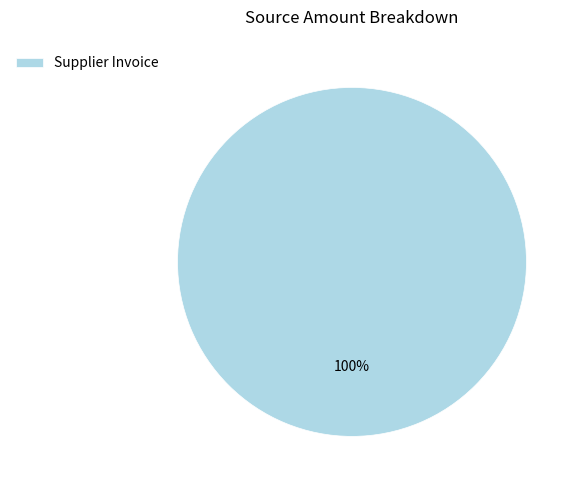

Is Supplier Invoice the majority of the pie?

Yes